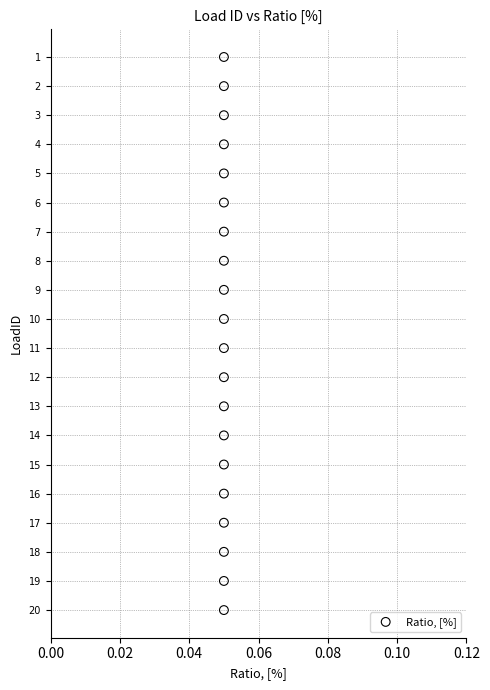

Count the number of points in this scatter plot.

20